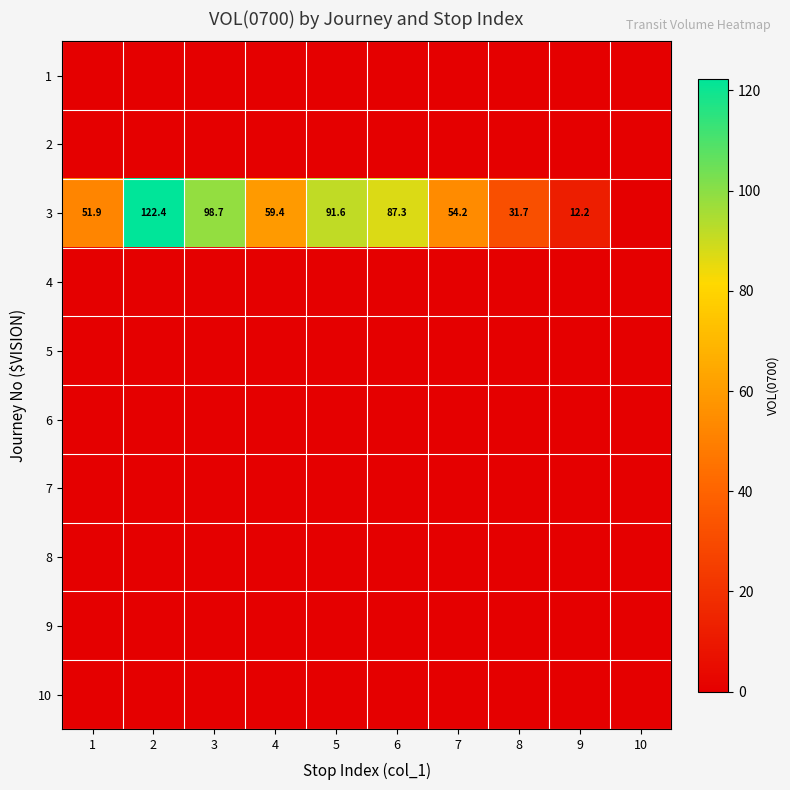

At how many categories does at least one series exceed 118?

1